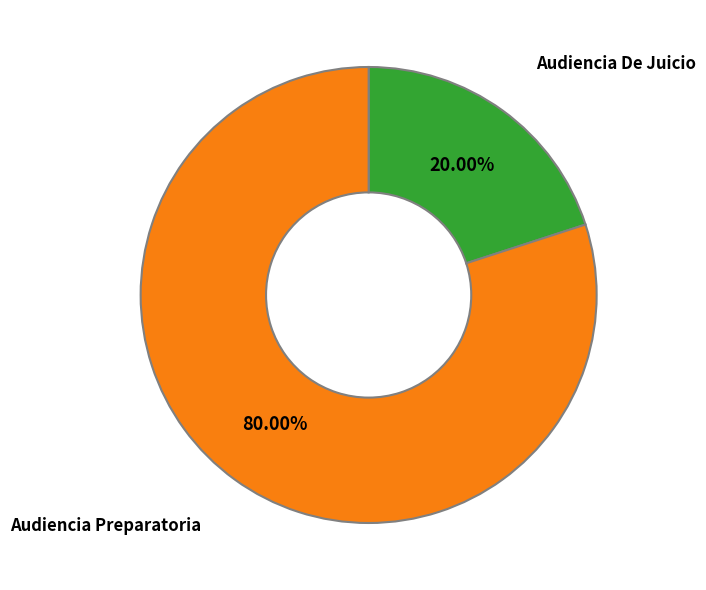

Which category has the smallest portion of the pie?

Audiencia De Juicio